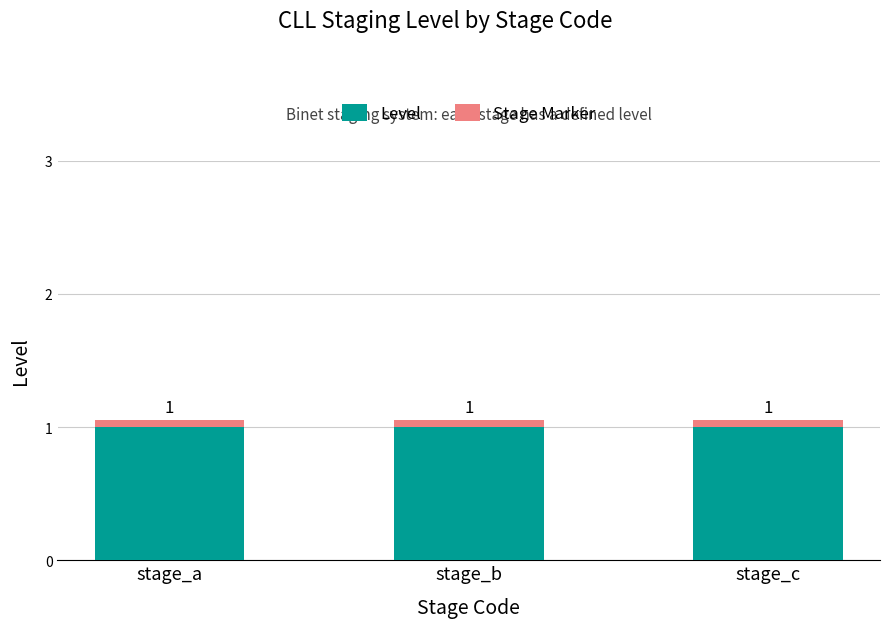

What is the lowest value of the Level series?

1.0